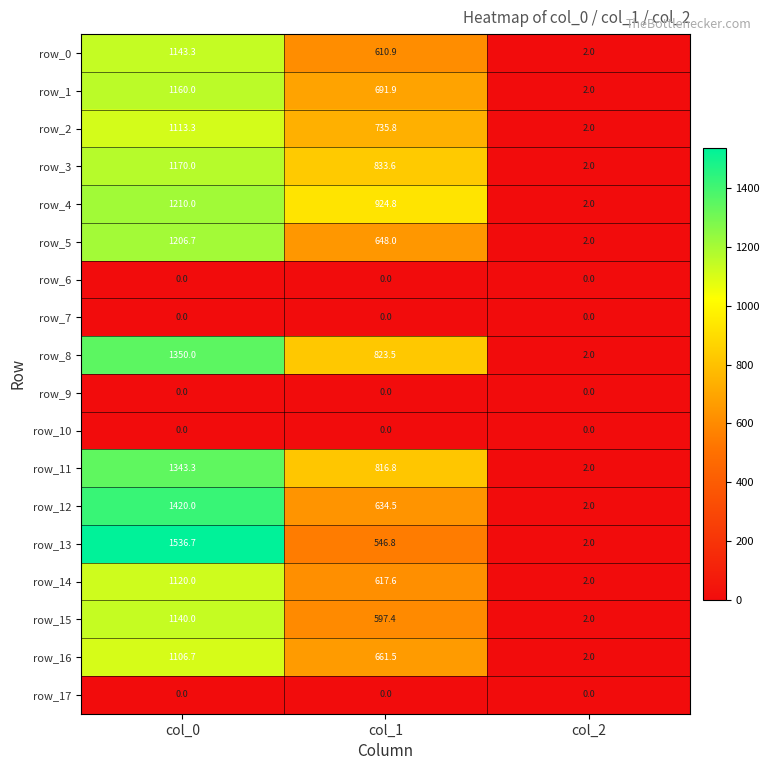

Reading left to right, what are all the values shown in this chart?

row_0: col_0=1143.3	col_1=610.9	col_2=2.0
row_1: col_0=1160.0	col_1=691.9	col_2=2.0
row_2: col_0=1113.3	col_1=735.8	col_2=2.0
row_3: col_0=1170.0	col_1=833.6	col_2=2.0
row_4: col_0=1210.0	col_1=924.8	col_2=2.0
row_5: col_0=1206.7	col_1=648.0	col_2=2.0
row_6: col_0=0.0	col_1=0.0	col_2=0.0
row_7: col_0=0.0	col_1=0.0	col_2=0.0
row_8: col_0=1350.0	col_1=823.5	col_2=2.0
row_9: col_0=0.0	col_1=0.0	col_2=0.0
row_10: col_0=0.0	col_1=0.0	col_2=0.0
row_11: col_0=1343.3	col_1=816.8	col_2=2.0
row_12: col_0=1420.0	col_1=634.5	col_2=2.0
row_13: col_0=1536.7	col_1=546.8	col_2=2.0
row_14: col_0=1120.0	col_1=617.6	col_2=2.0
row_15: col_0=1140.0	col_1=597.4	col_2=2.0
row_16: col_0=1106.7	col_1=661.5	col_2=2.0
row_17: col_0=0.0	col_1=0.0	col_2=0.0